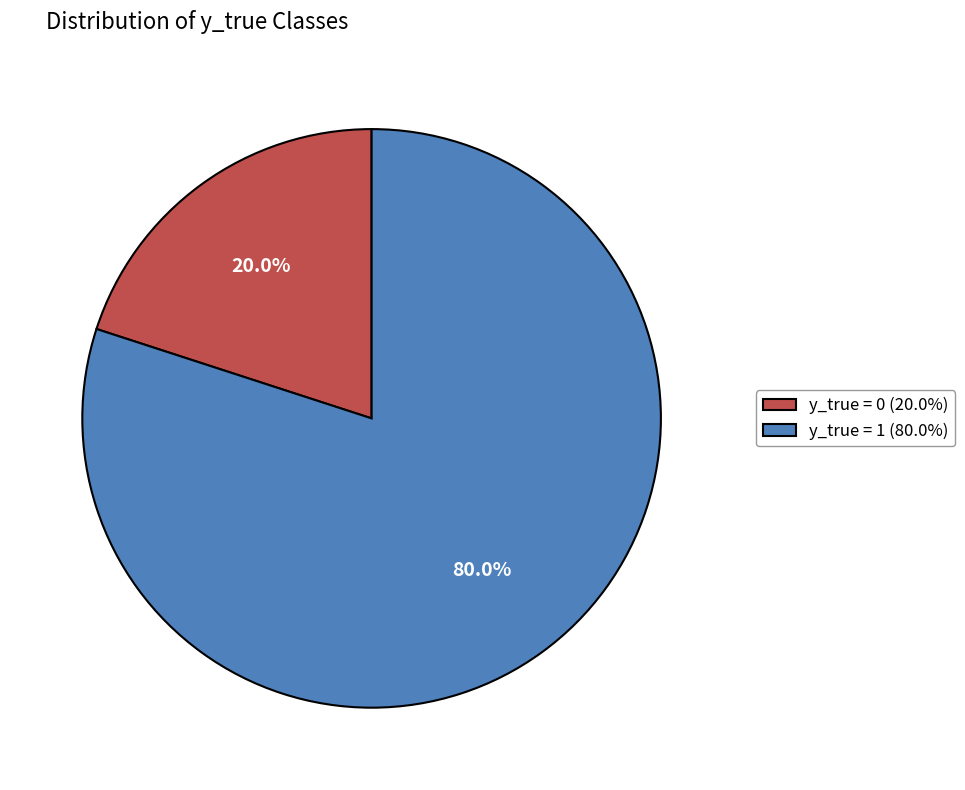

Is the sum of y_true = 1 and y_true = 0 greater than half?

Yes